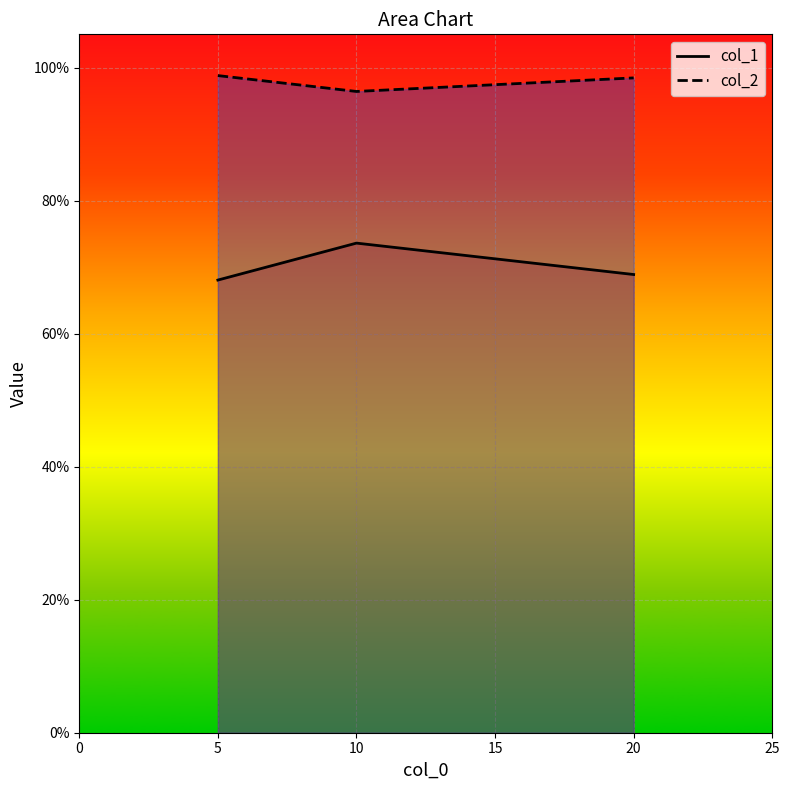

At 20, list the series in order from smallest to largest.

col_1, col_2